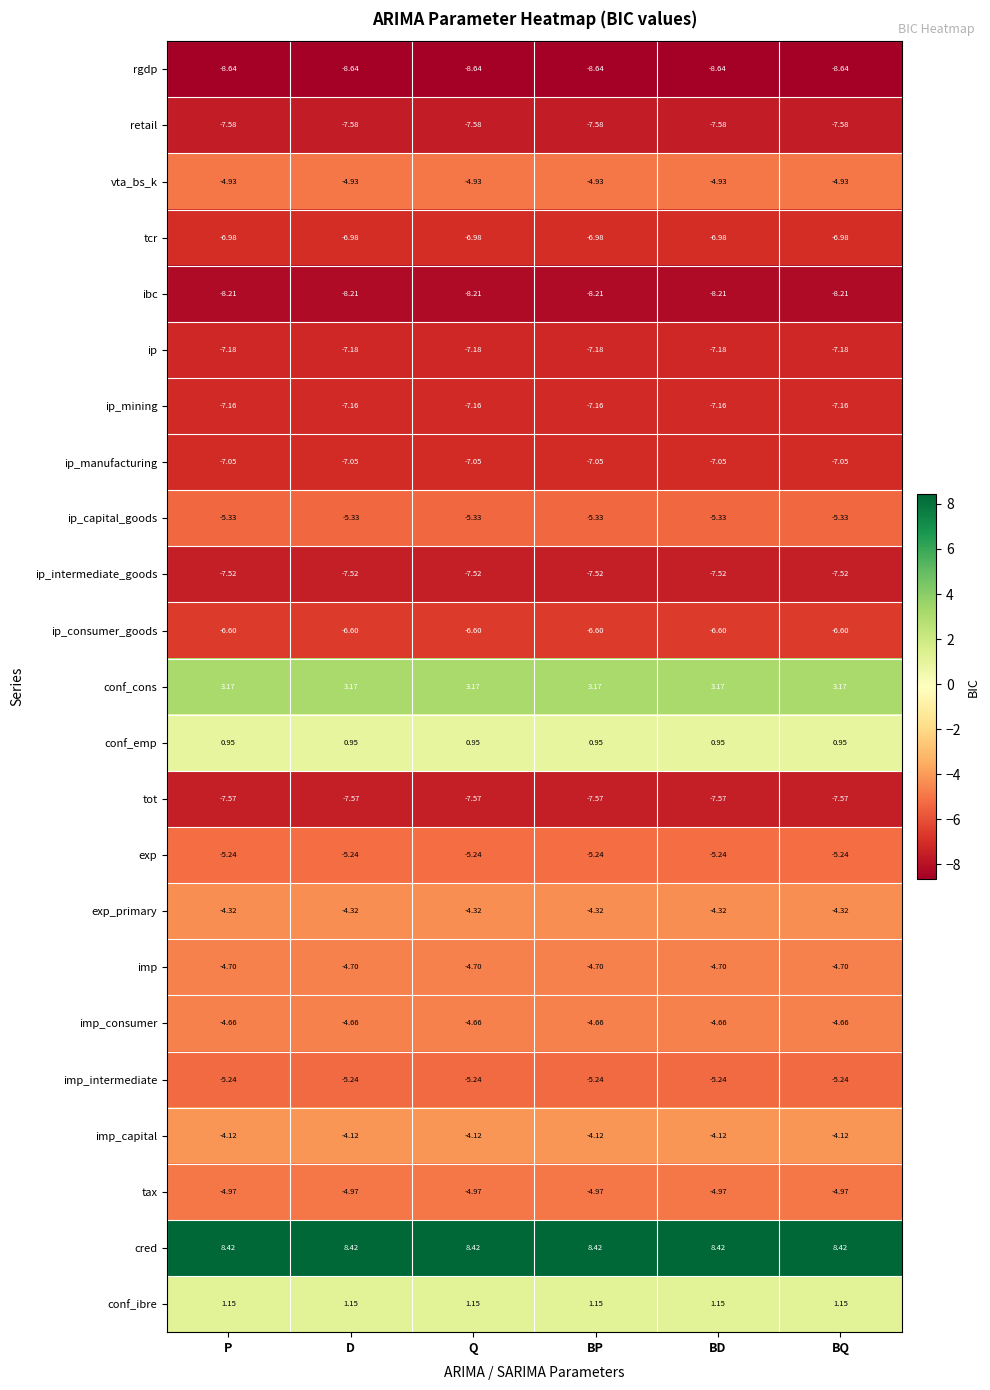

Which series has the largest total across all categories?

cred